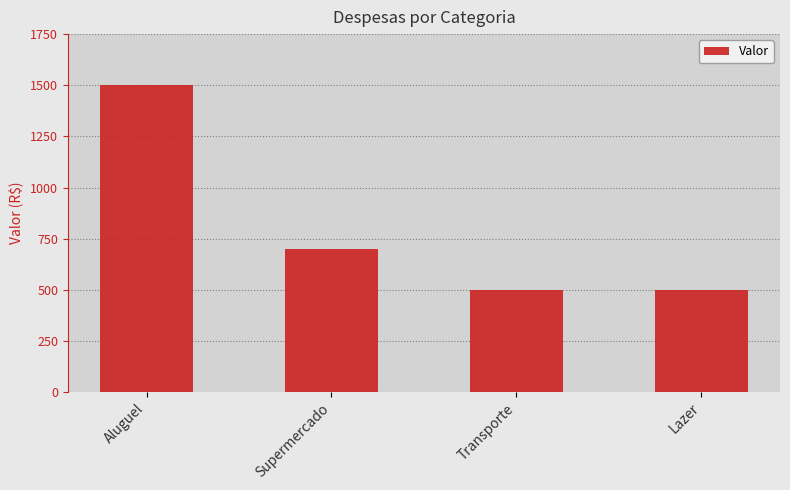

Does the chart contain stacked bars?

No